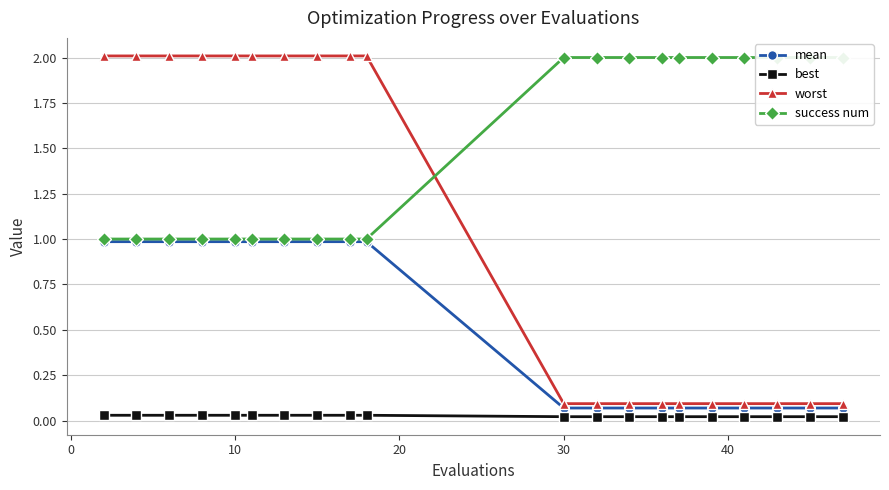

Which series has the largest total across all categories?

success num